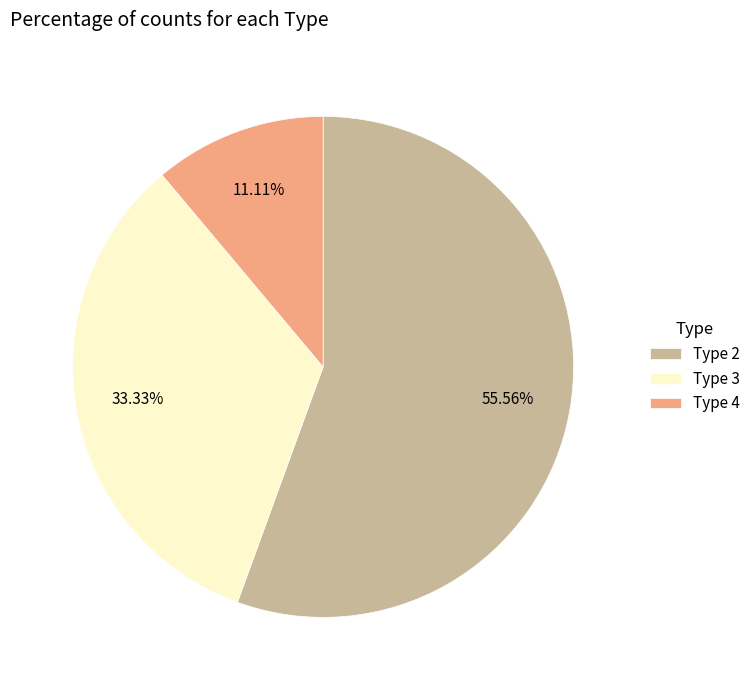

Is the sum of Type 3 and Type 2 greater than half?

Yes